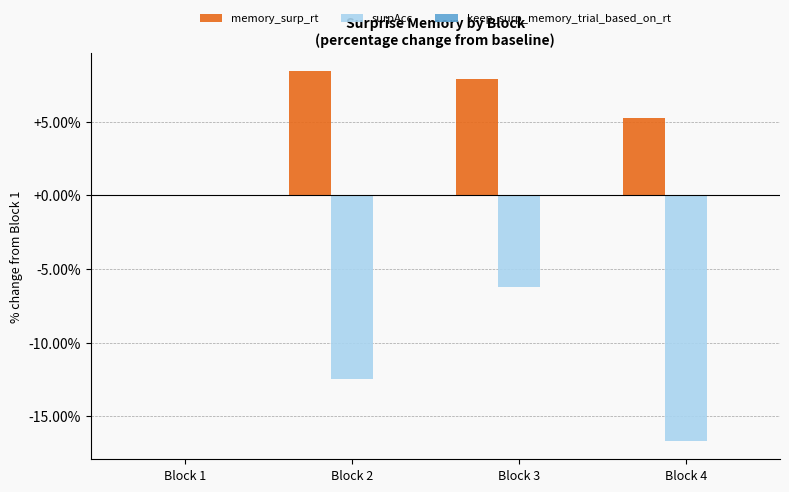

Does the chart contain stacked bars?

No